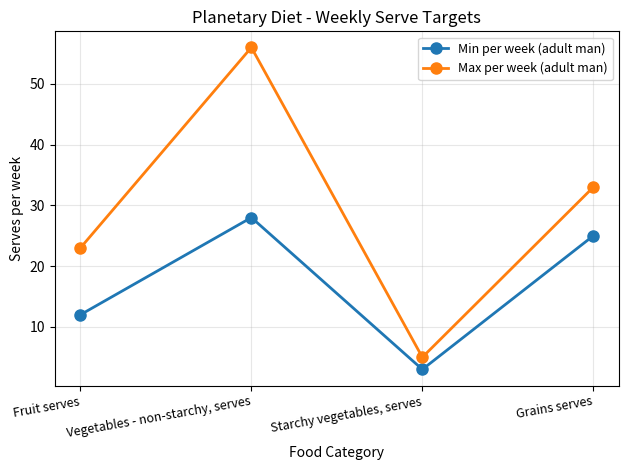

Which series changed the most between Fruit serves and Starchy vegetables, serves?

Max per week (adult man)